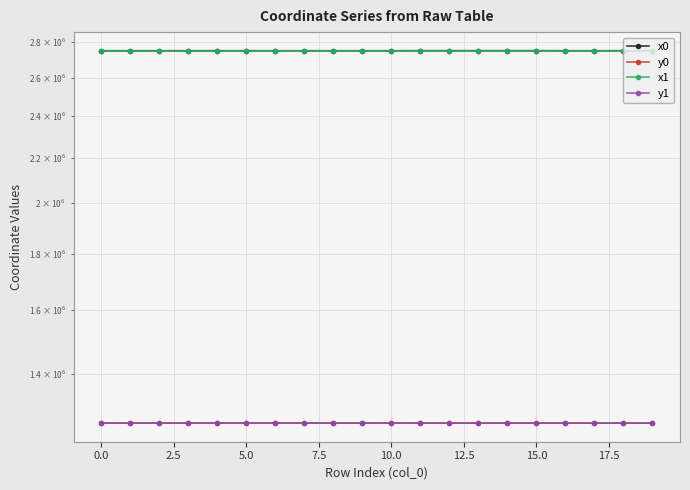

Rank the series by their maximum value, from highest to lowest.

x1, x0, y1, y0